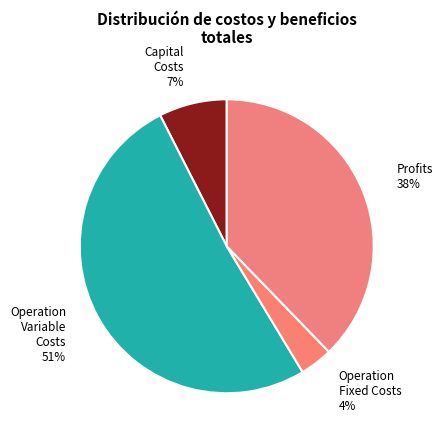

How many slices are in this pie chart?

4